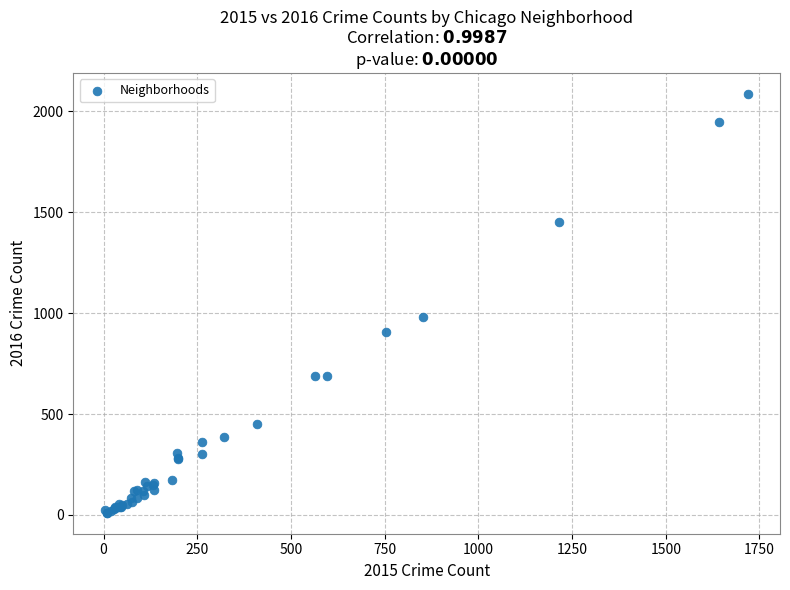

What Y value in the scatter plot is closest to 1048?

983